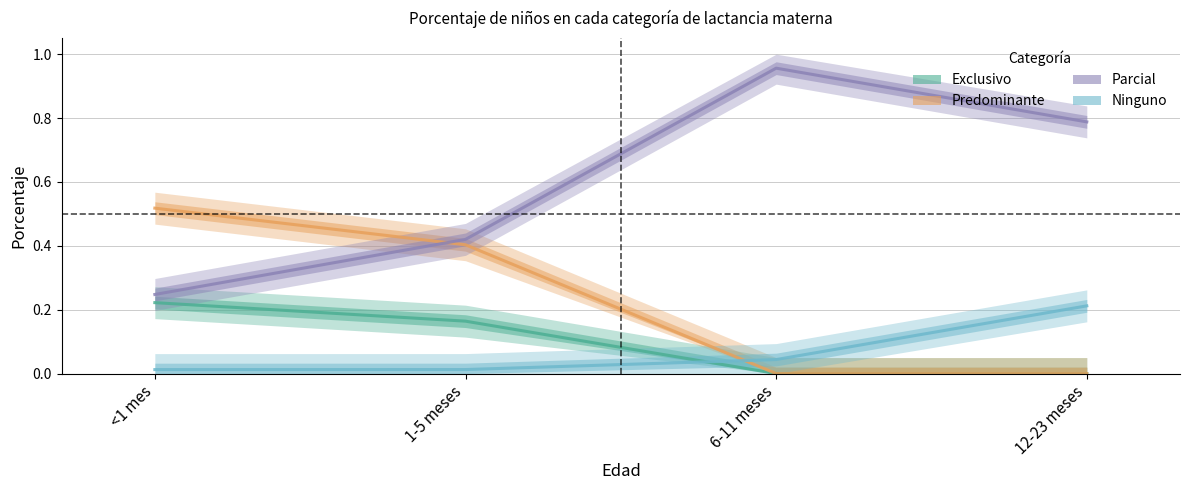

What is the difference between the maximum and minimum values in the Ninguno series?

0.2